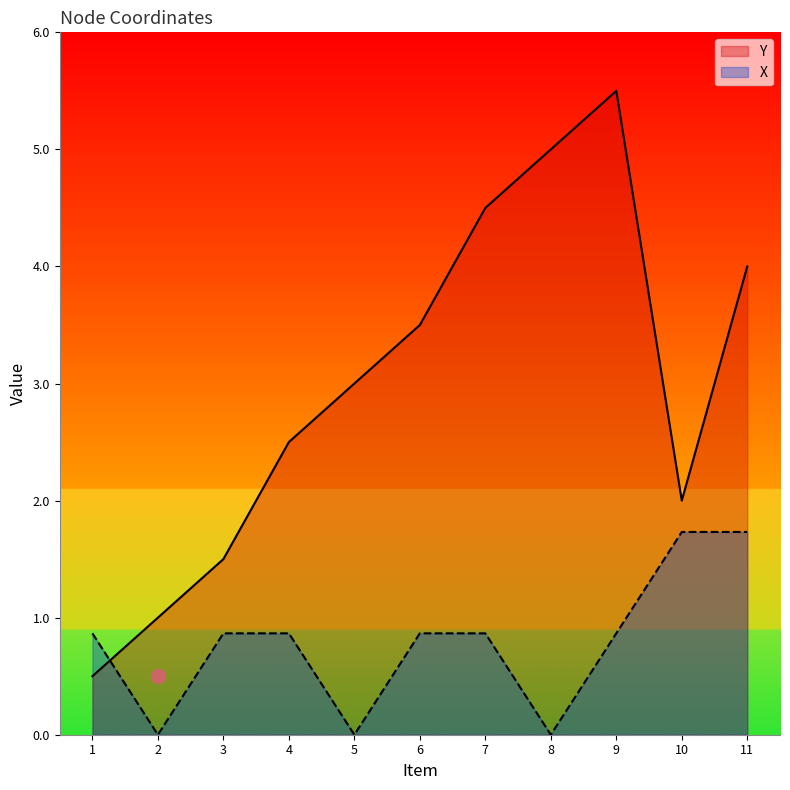

What is the spread (max minus min) of values at 10?

0.3